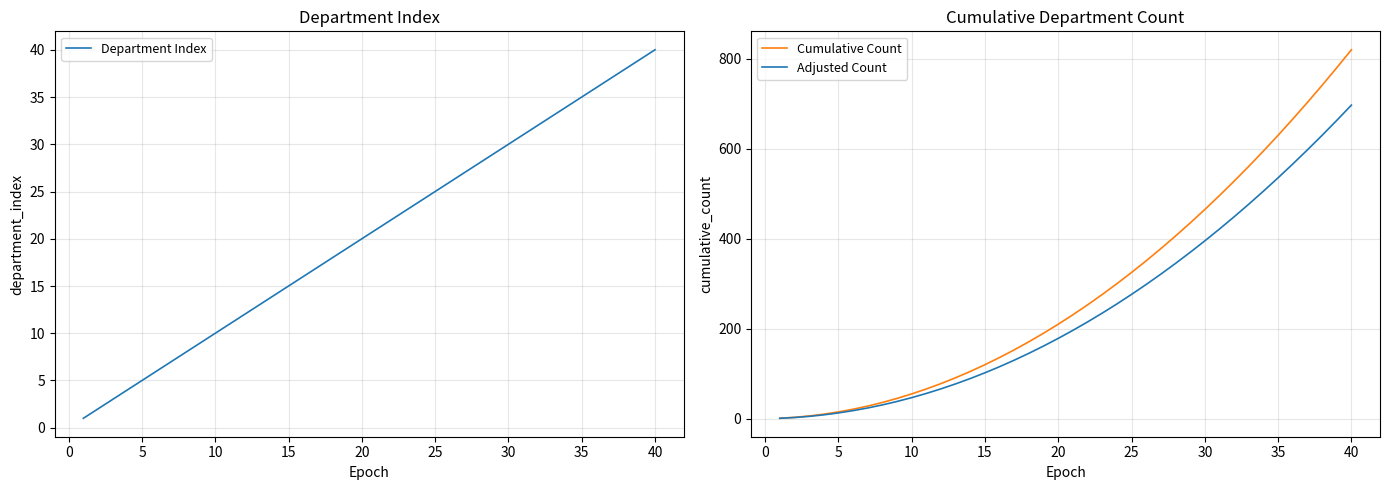

Does the chart have visible grid lines?

Yes